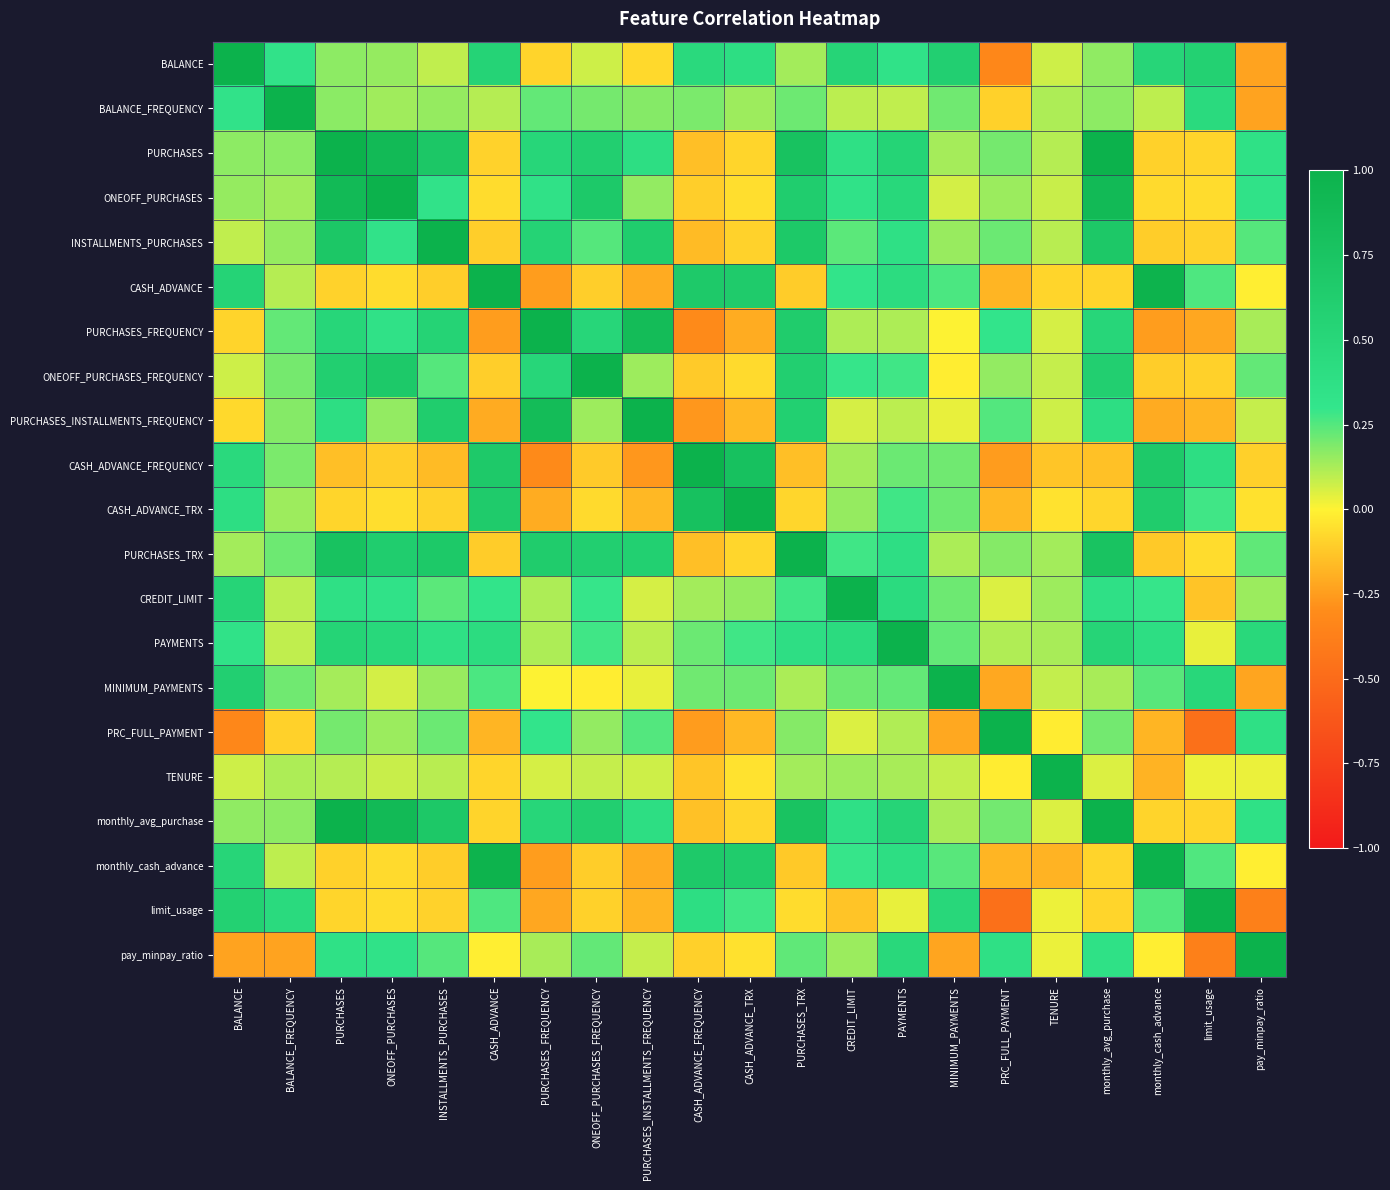

What is the difference between the highest and lowest values at PURCHASES_FREQUENCY?

1.3